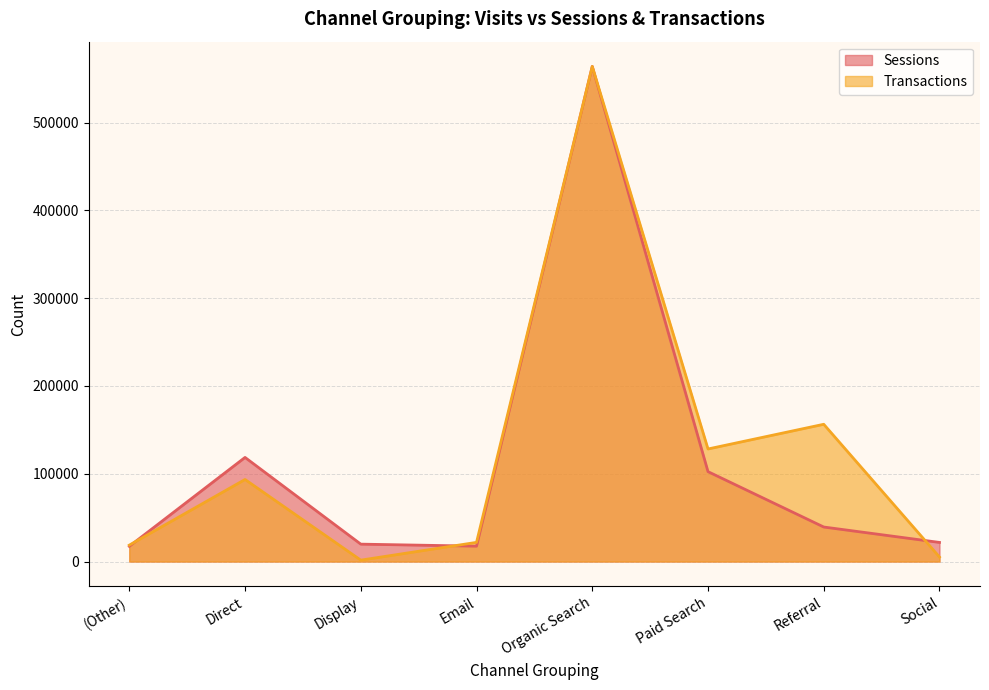

What is the label of the 5th point from the right?

Email